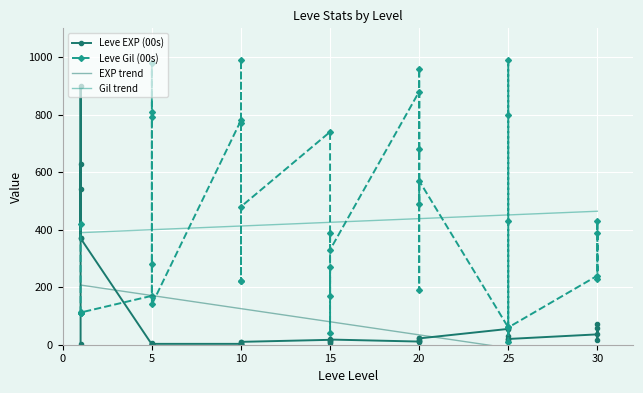

Which series has the largest total across all categories?

Leve Gil (00s)